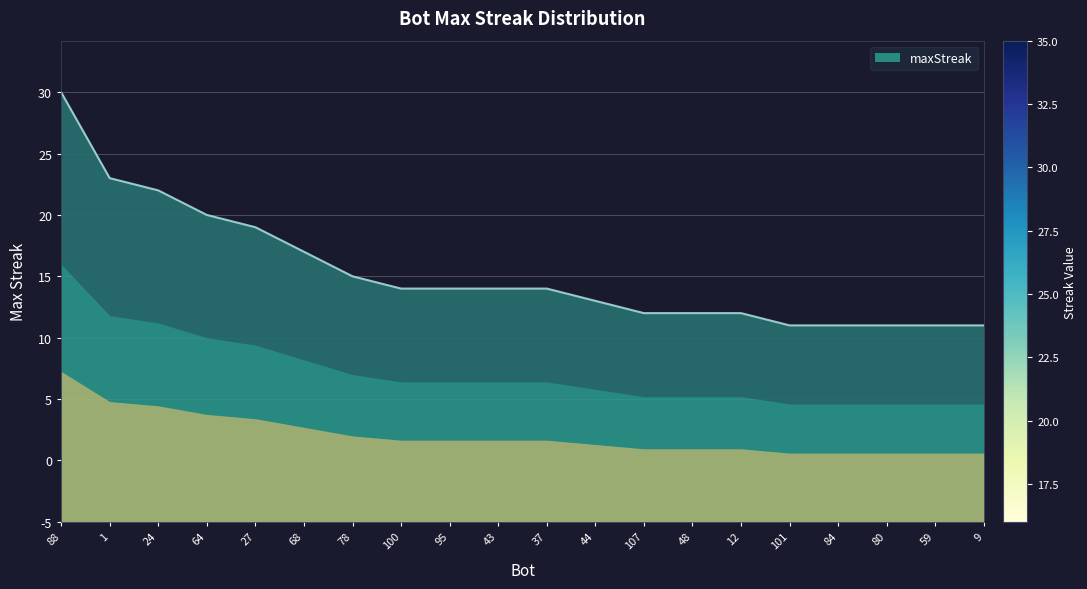

Which category has the highest value across all series?

88